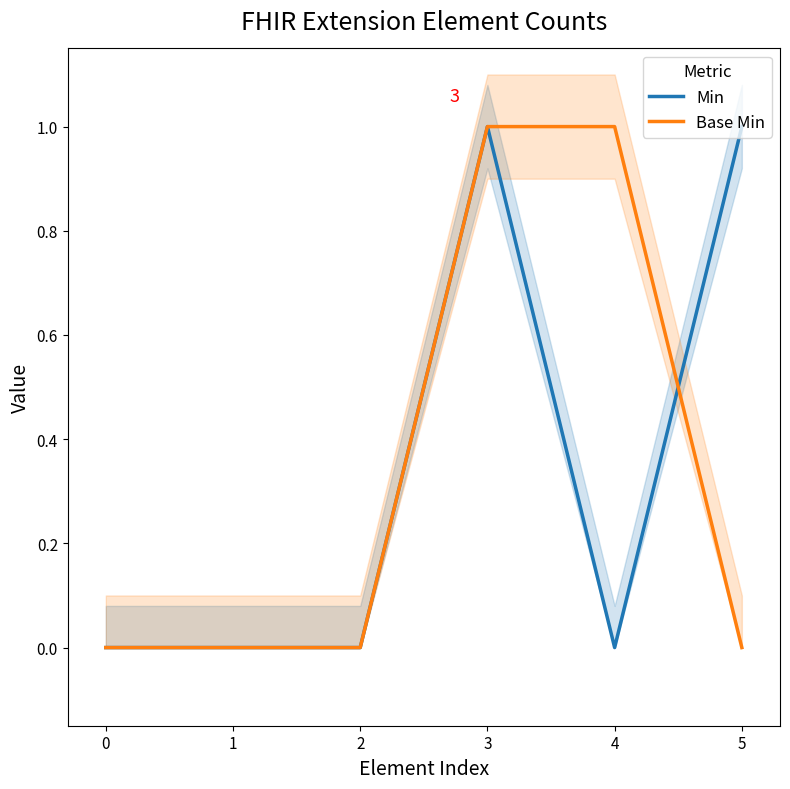

What is the difference between the Base Min values at 3 and 5?

1